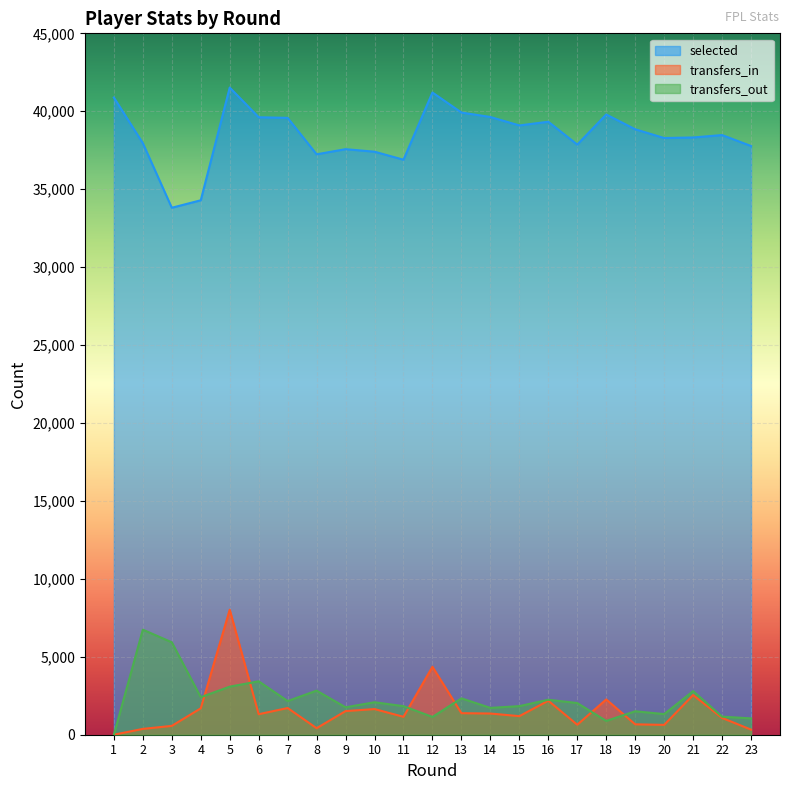

Reading left to right, what are all the values shown in this chart?

selected: 40882	37954	33810	34289	41521	39617	39576	37239	37569	37406	36892	41204	39918	39633	39090	39329	37862	39794	38845	38284	38319	38474	37771
transfers_in: 0	374	567	1694	8021	1316	1713	419	1516	1646	1150	4361	1382	1360	1192	2181	642	2264	667	632	2545	1077	328
transfers_out: 0	6740	5931	2409	3085	3428	2161	2829	1760	2084	1833	1142	2334	1722	1835	2244	2033	885	1505	1324	2796	1160	1048